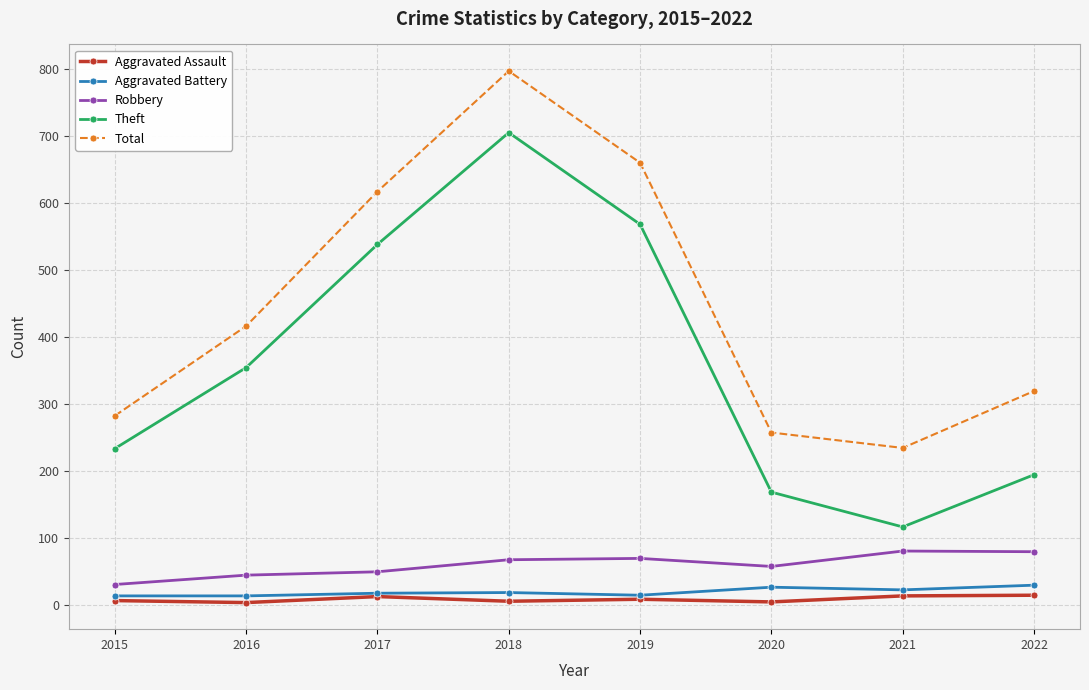

Which series has the widest spread of values?

Theft